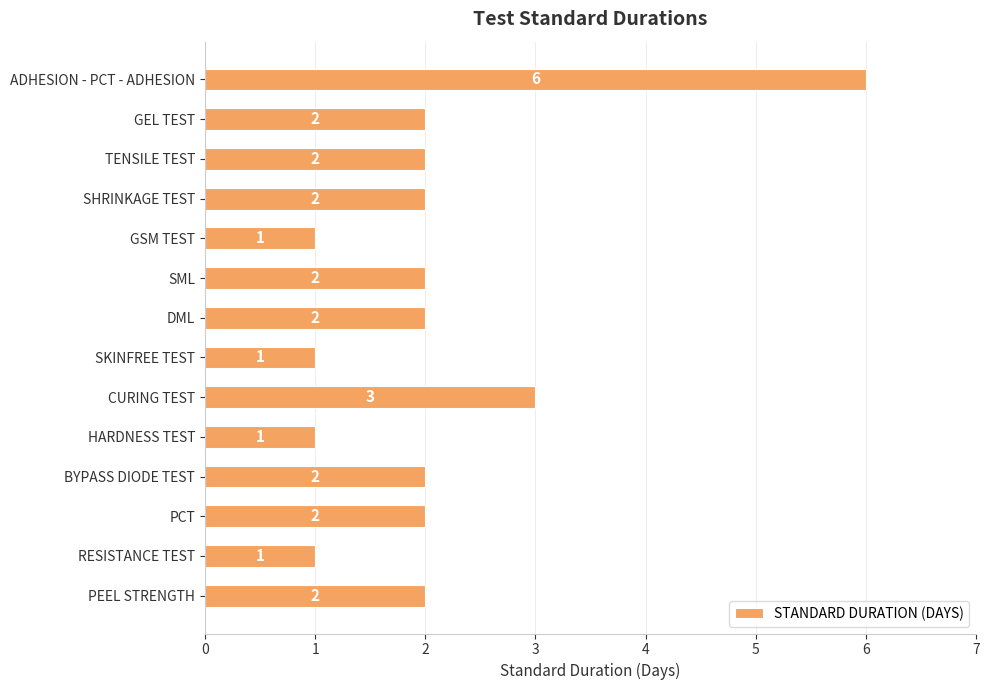

The value at SKINFREE TEST is 1. True or false?

True